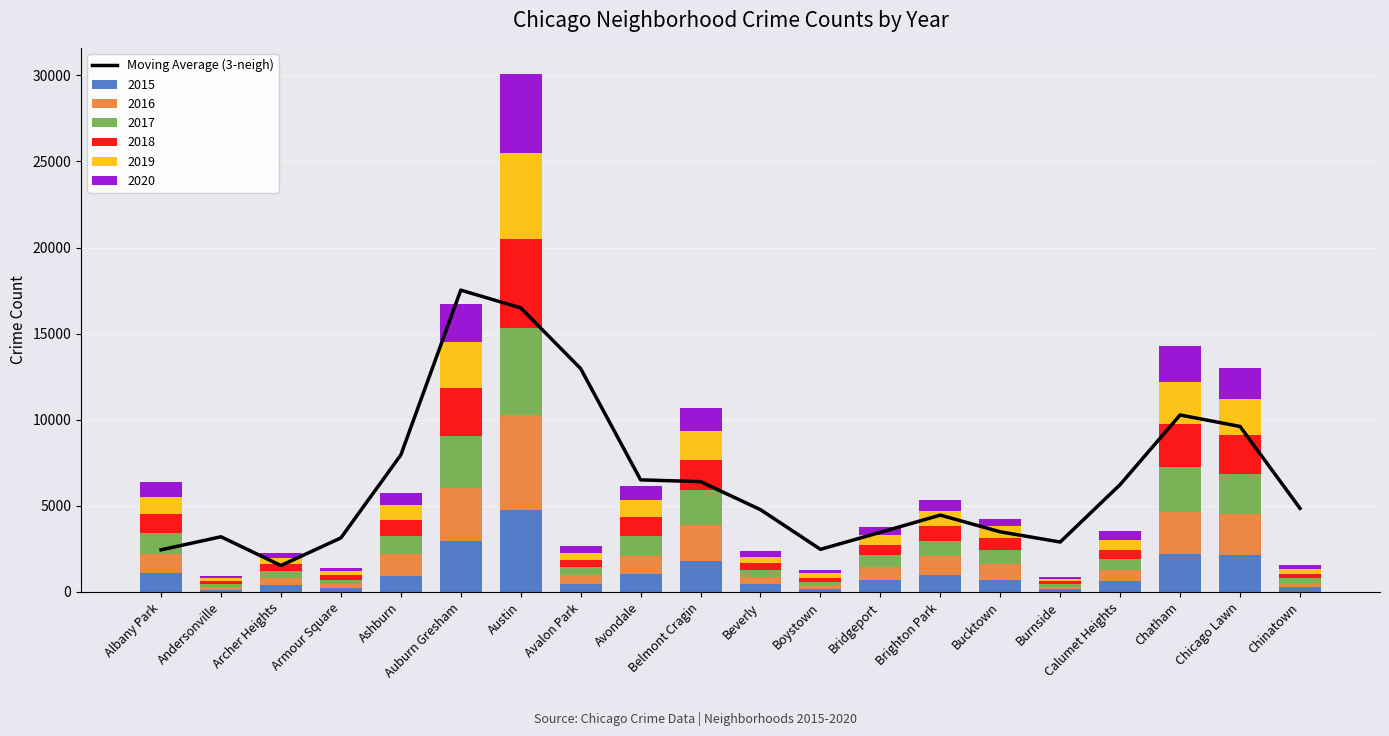

Count the number of categories in the chart.

20